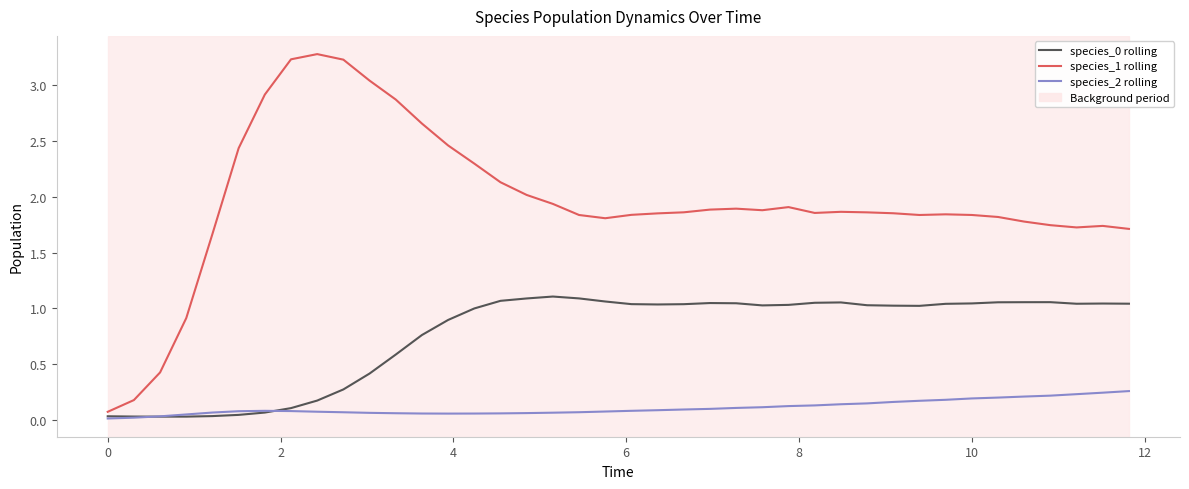

Which series has the widest spread of values?

species_1 rolling